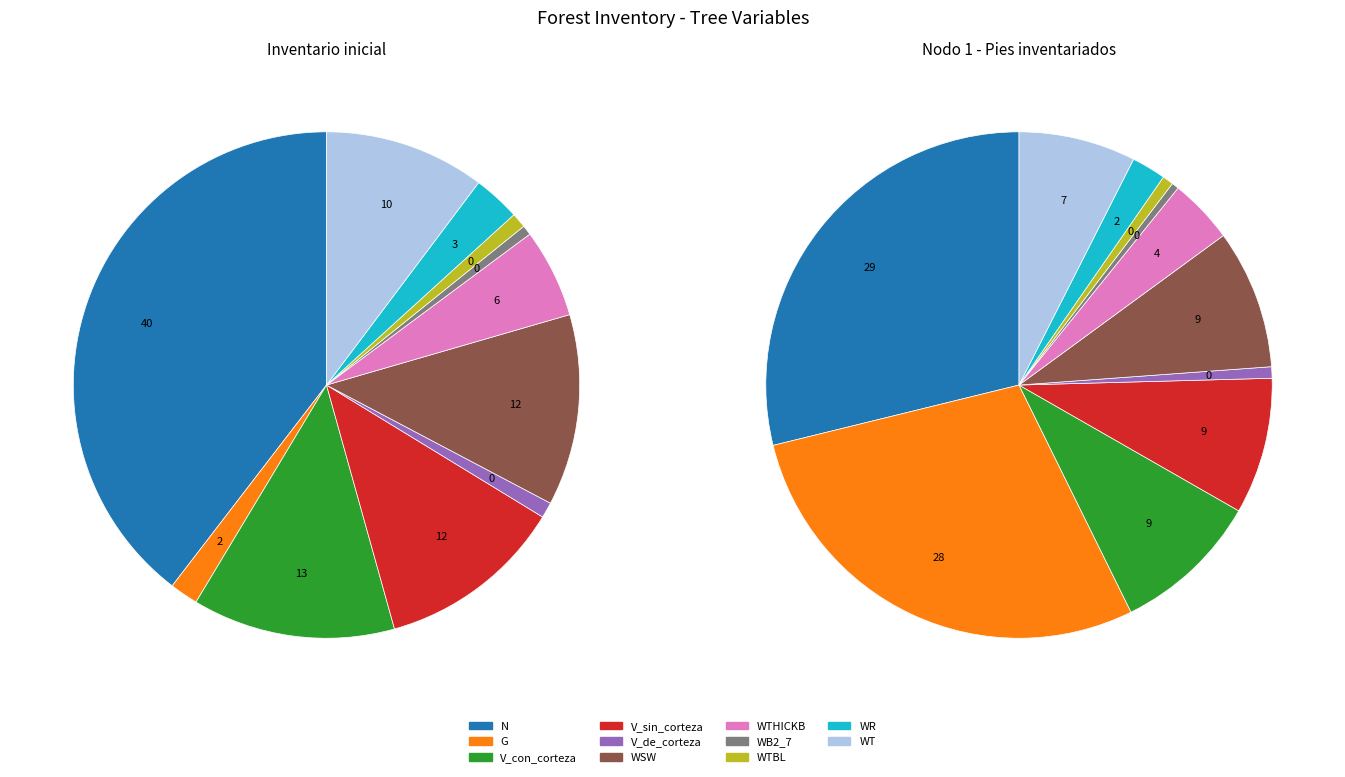

Is it true that Nodo 1 - Pies inventariados is 100% of the pie?

True